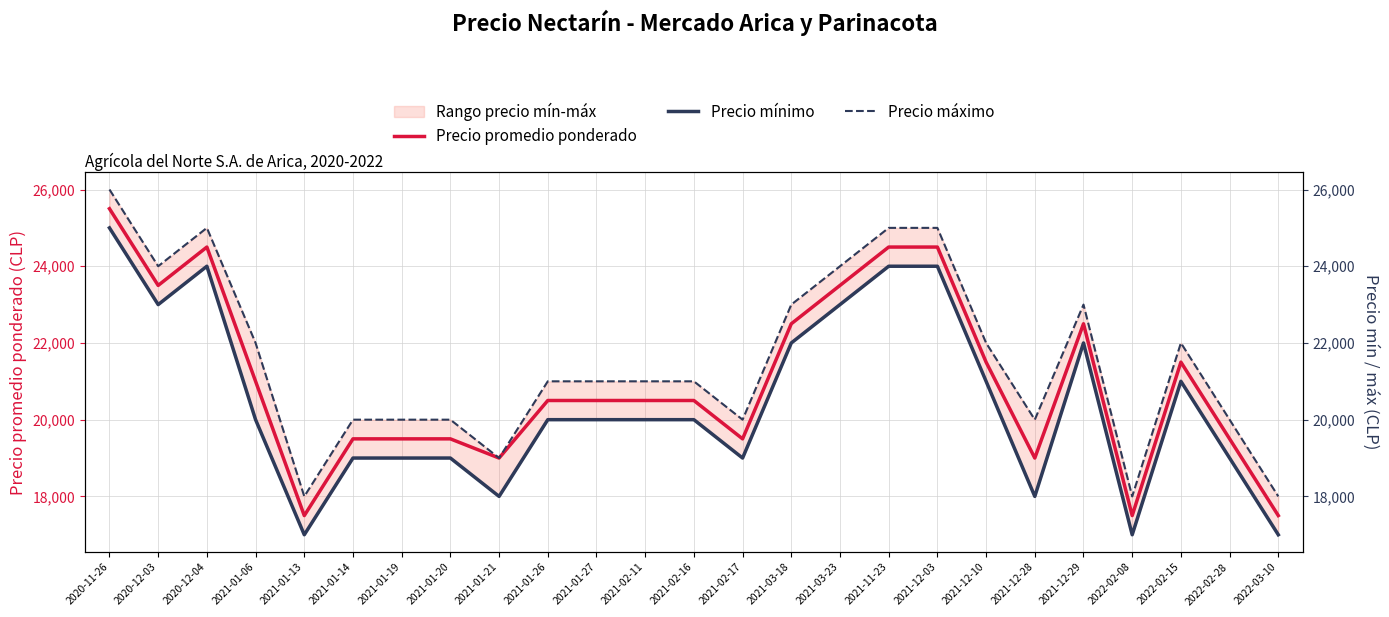

What is the label of the 4th point from the left?

2021-01-06